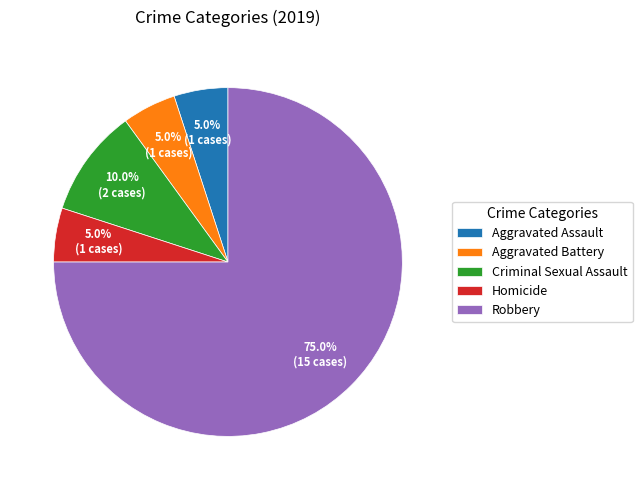

Is there any slice that represents more than half of the pie?

Yes